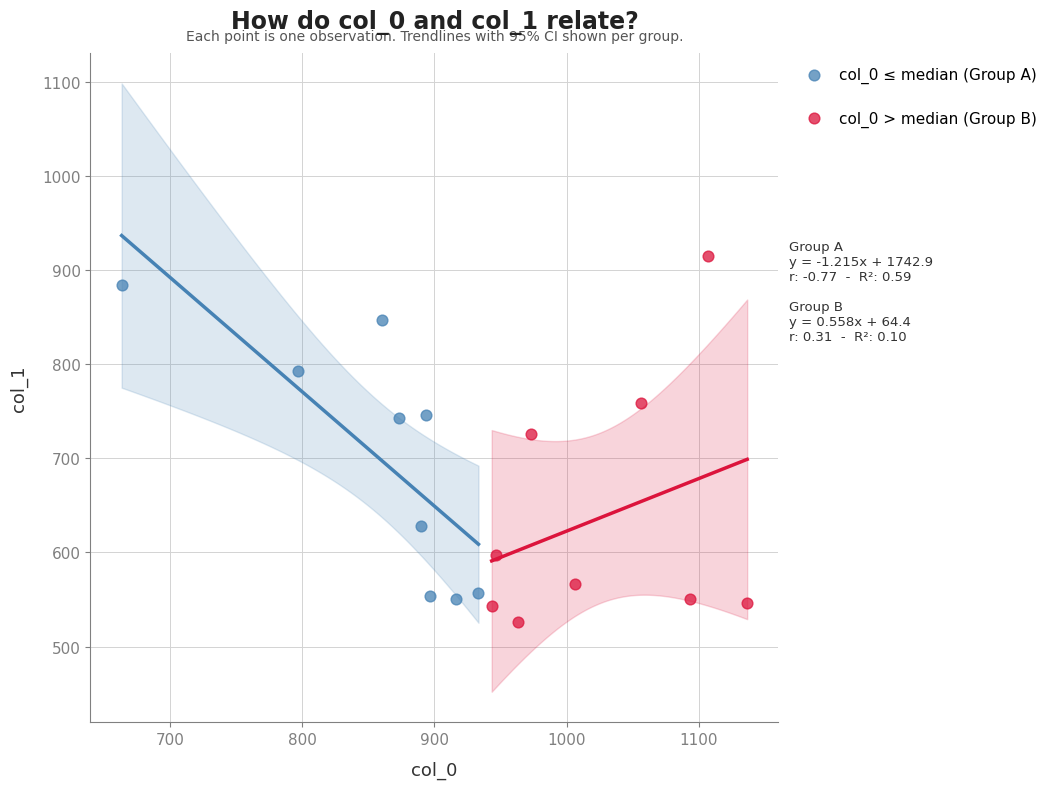

Which series contains the highest Y value?

col_0 > median (Group B)